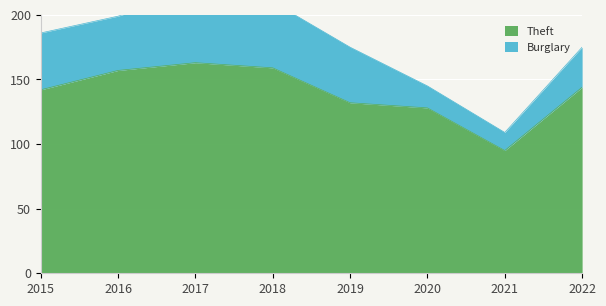

At which label does the data first exceed 144?

2016